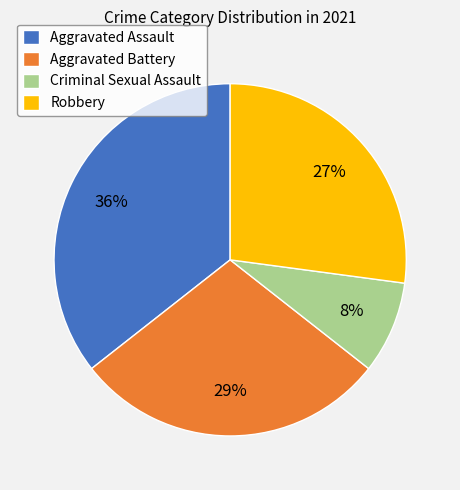

Which has a higher value, Aggravated Assault or Criminal Sexual Assault?

Aggravated Assault